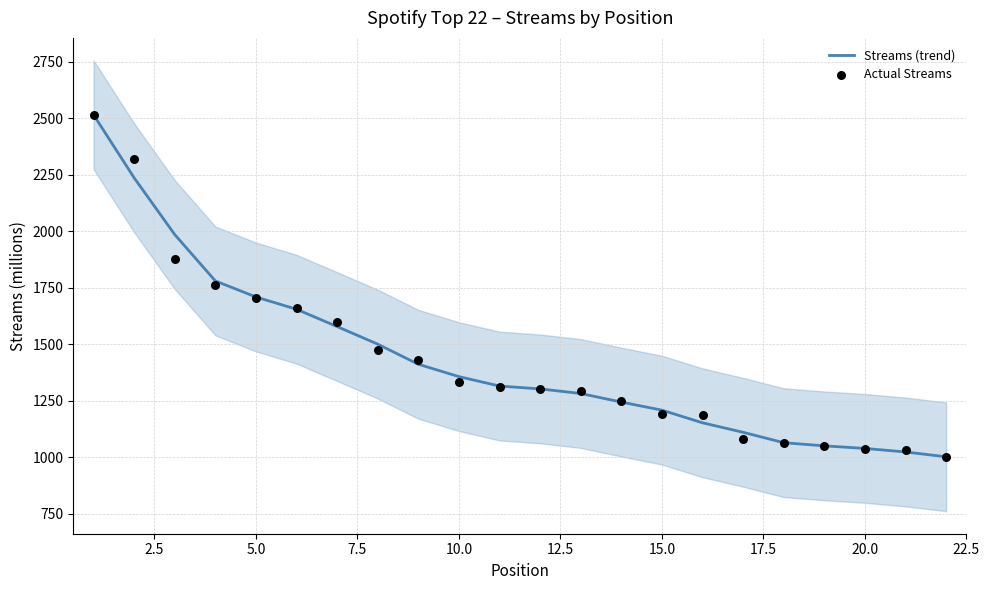

What are all the series names shown in the legend?

Streams (trend), Actual Streams